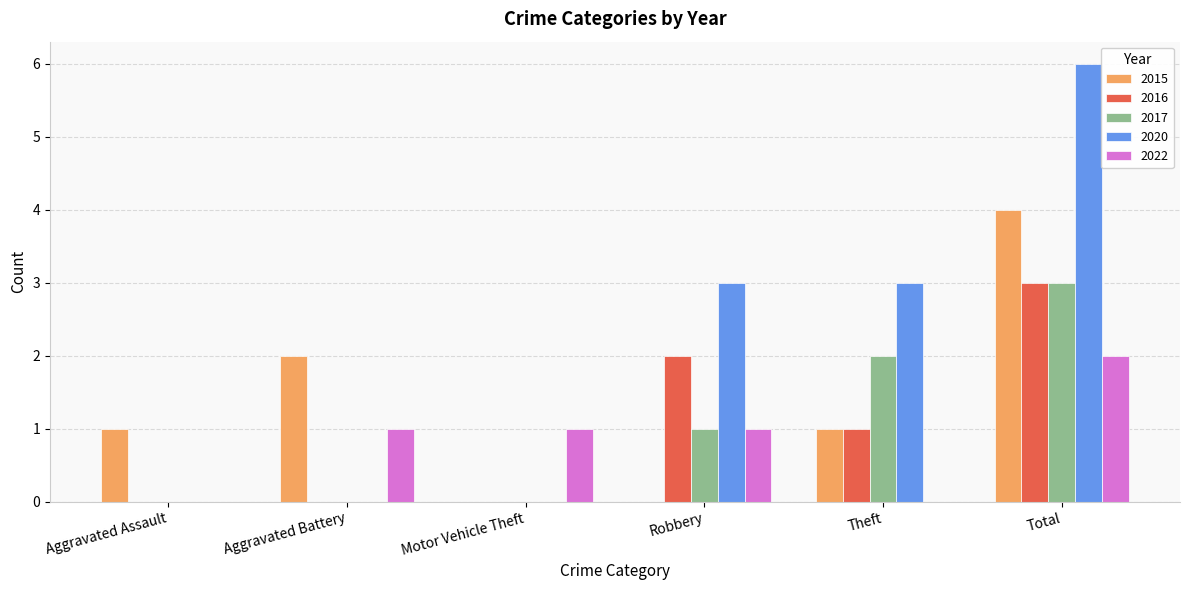

Which series has the largest total across all categories?

2020